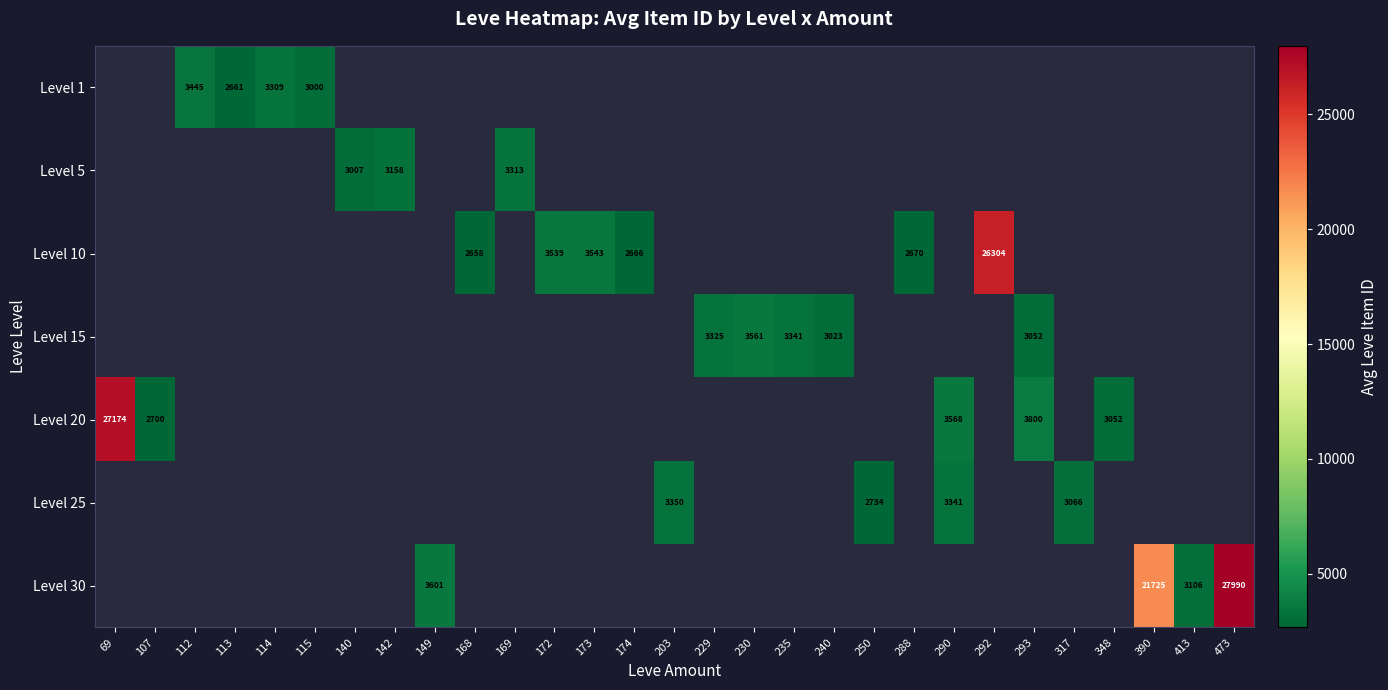

What is the total value across all series at 113?

2661.0